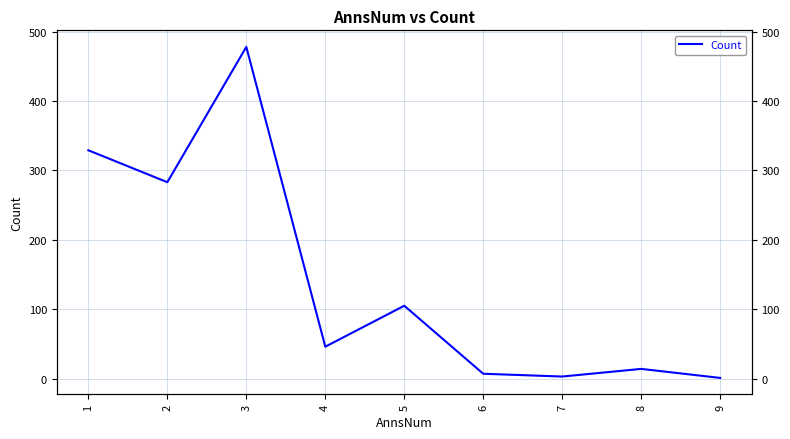

Is it true that the value at 3 is 478?

True